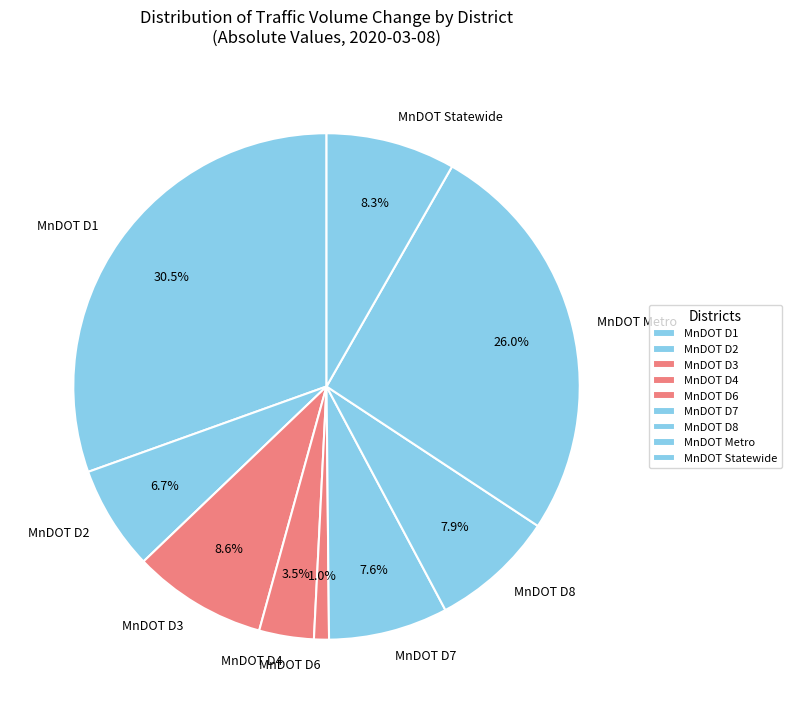

Does MnDOT D8 represent more than half of the total?

No